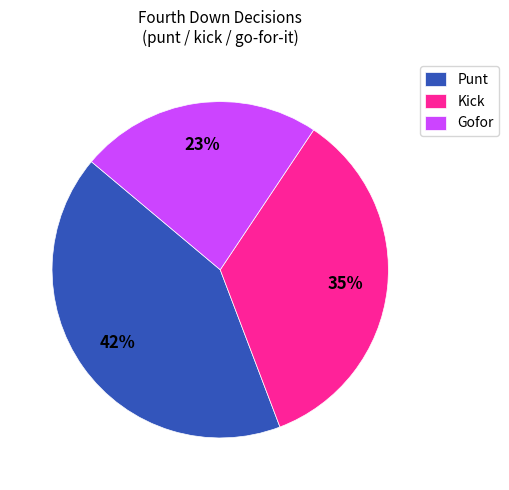

To the nearest percent, what is the average slice percentage?

33%